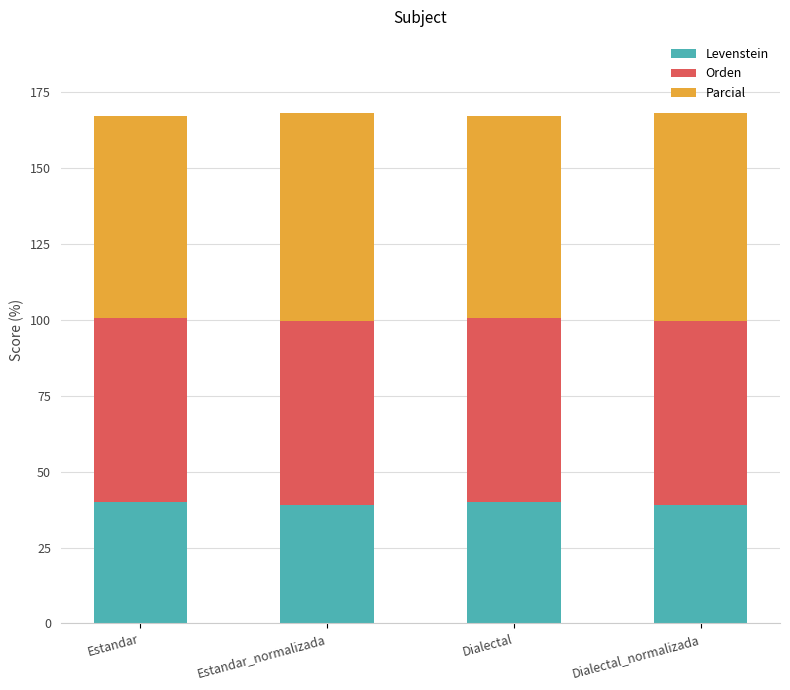

Are the bars horizontal?

No